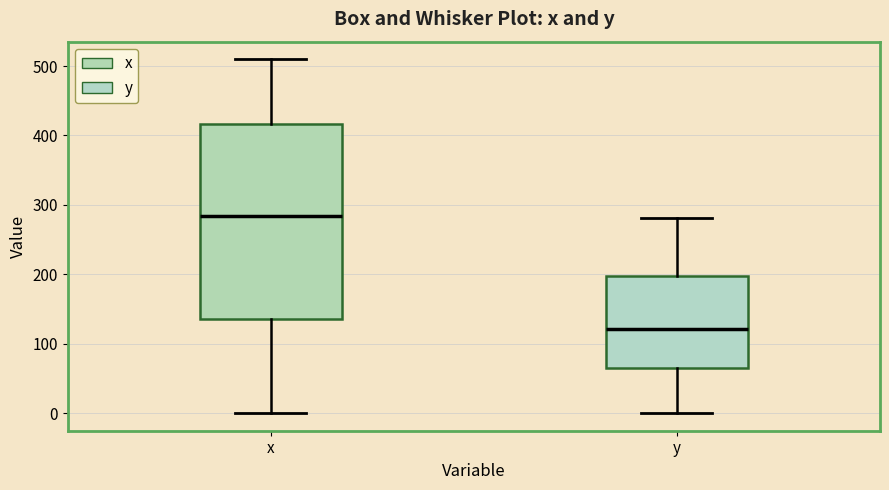

Reading left to right, read every box against the y-axis: the position of its median line, the range the box covers, and the ends of its whiskers. The values are not printed on the chart, so give them approximately, as read against the axis.

x: median 280, box 140 to 420, whiskers 0 to 510
y: median 120, box 70 to 200, whiskers 0 to 280